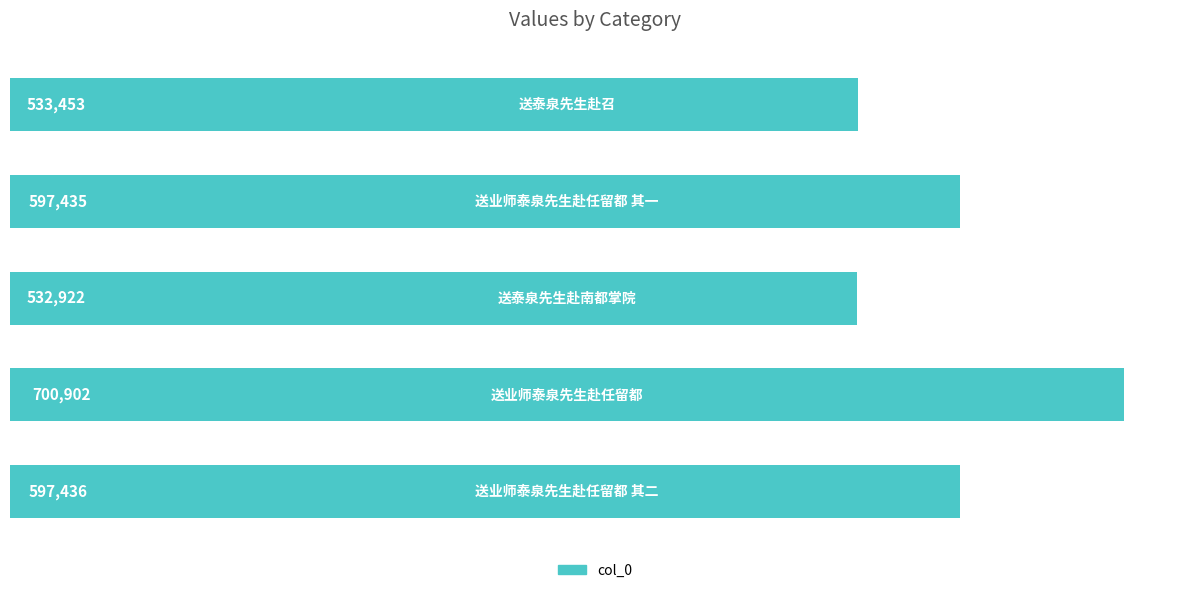

What is the maximum value shown in the chart?

700902